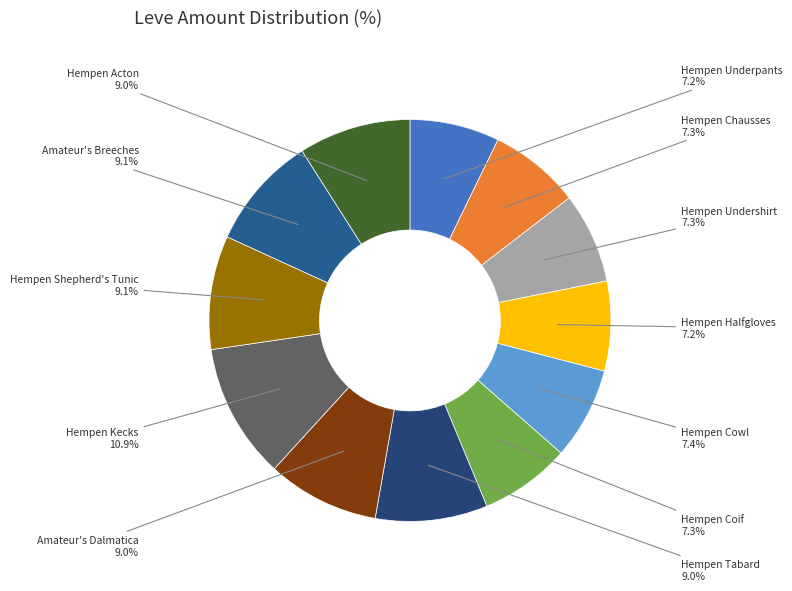

Which slice is the smallest?

Hempen Underpants